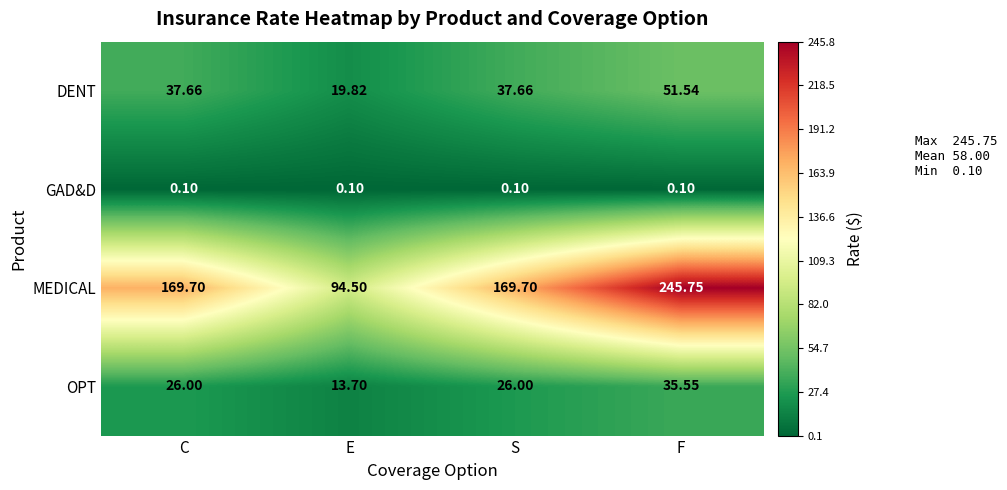

How many values in the DENT series are below 37?

1